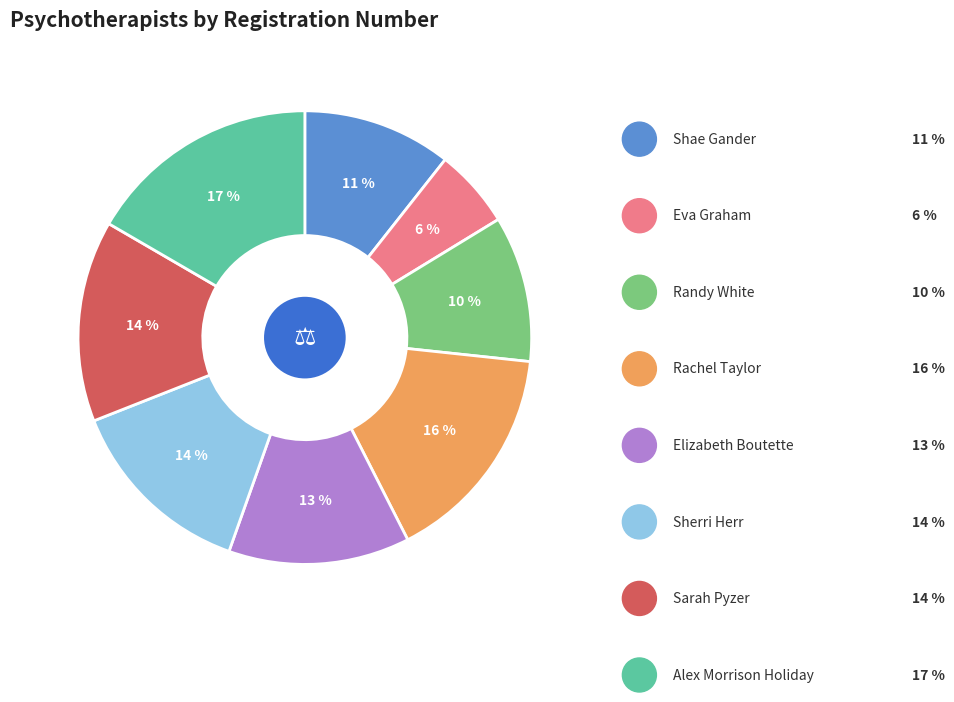

Count the number of slices in the pie.

8